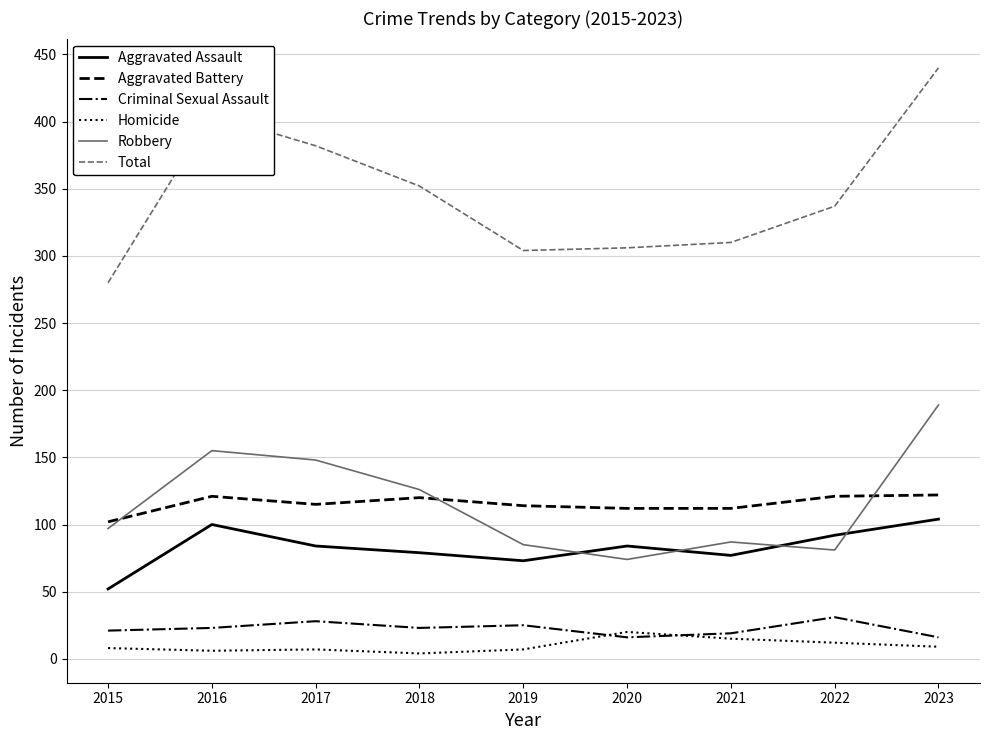

True or false: Aggravated Assault has more than 0 points higher than both neighbors.

True